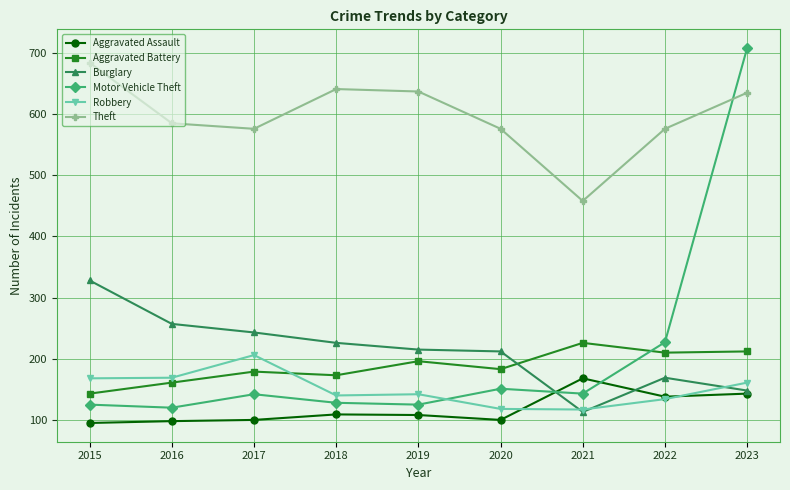

The Motor Vehicle Theft series shows 151 at 2020. True or false?

True